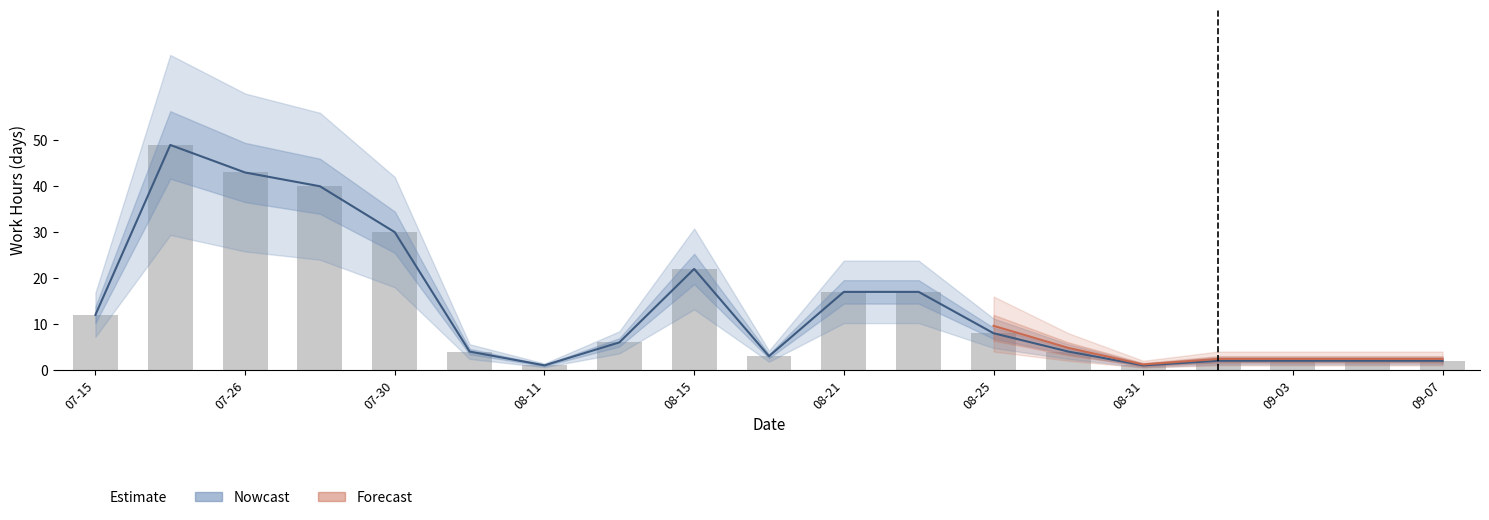

True or false: the data shows 49 at 2016-07-22.

True